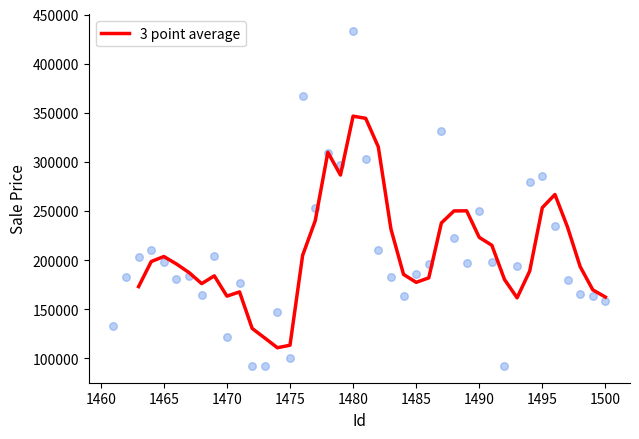

What is the lowest value of the 3 point average series?

110809.4